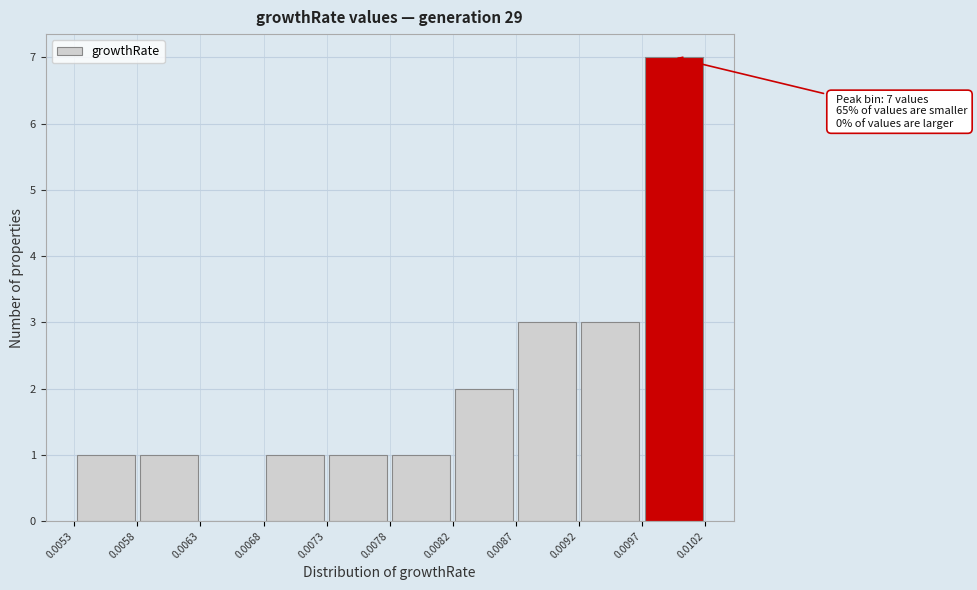

Over which range of the x-axis is the bar tallest?

0.0097 to 0.0102